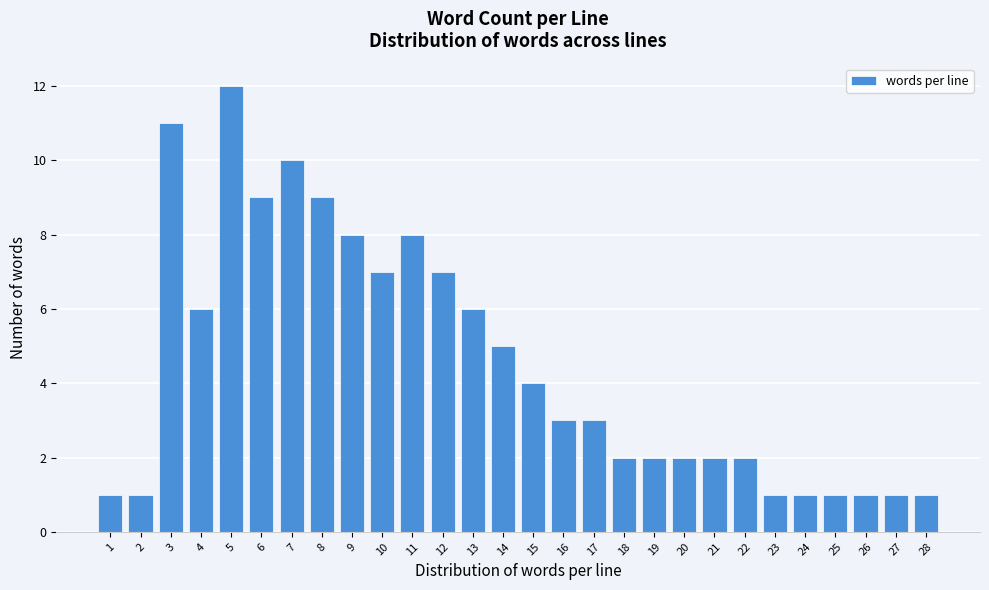

Reading right to left, transcribe all the data shown in this chart.

1	1	1	1	1	1	2	2	2	2	2	3	3	4	5	6	7	8	7	8	9	10	9	12	6	11	1	1